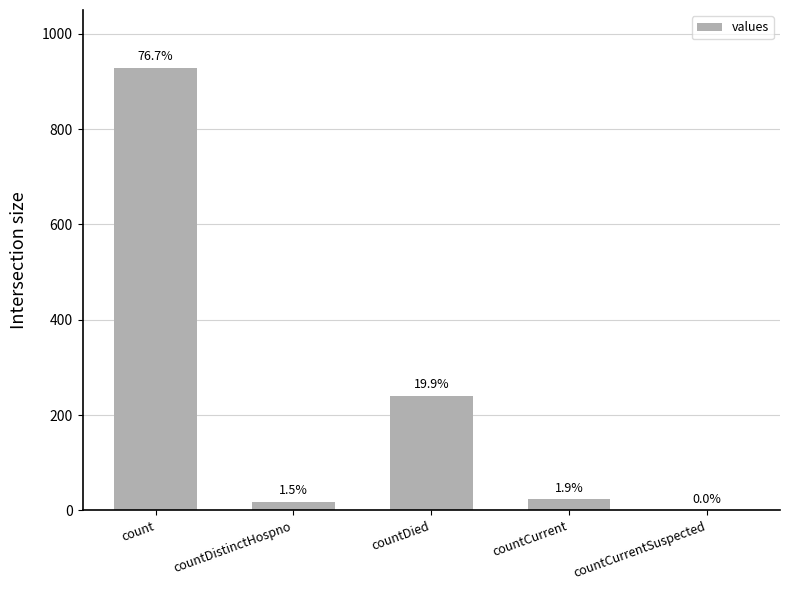

Which has a higher value, count or countCurrent?

count